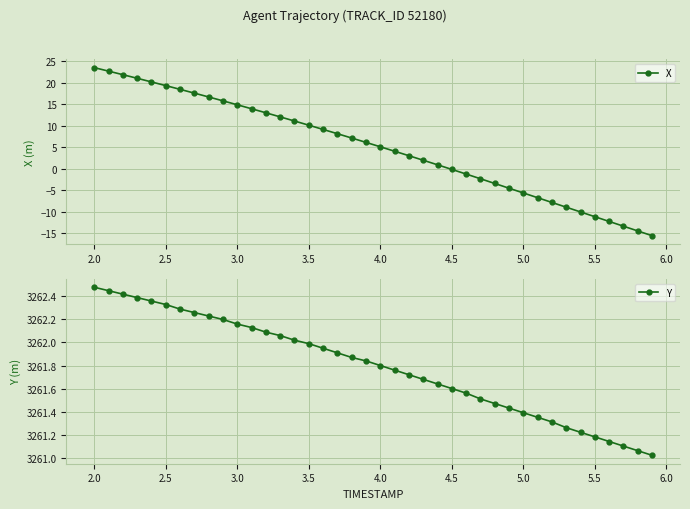

What is the maximum value for Y?

3262.5